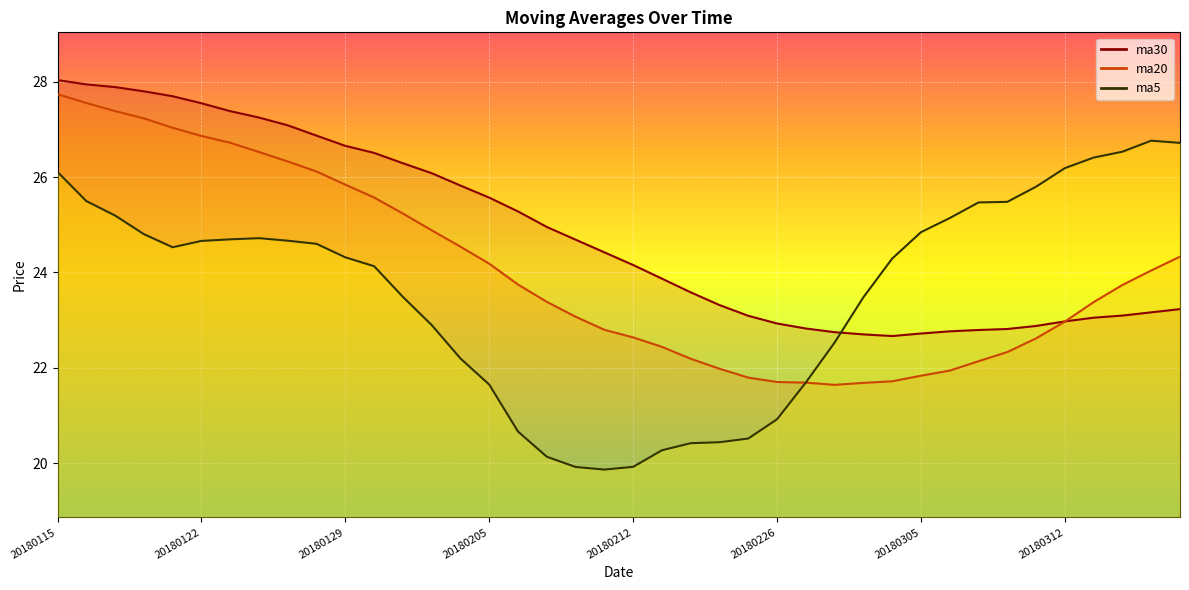

Reading left to right, transcribe all the data shown in this chart.

ma30_line: 28.0	27.9	27.9	27.8	27.7	27.5	27.4	27.2	27.1	26.9	26.7	26.5	26.3	26.1	25.8	25.6	25.3	25.0	24.7	24.4	24.2	23.9	23.6	23.3	23.1	22.9	22.8	22.7	22.7	22.7	22.7	22.8	22.8	22.8	22.9	23.0	23.1	23.1	23.2	23.2
ma20_line: 27.7	27.6	27.4	27.2	27.0	26.9	26.7	26.5	26.3	26.1	25.8	25.6	25.2	24.9	24.5	24.2	23.7	23.4	23.1	22.8	22.6	22.4	22.2	22.0	21.8	21.7	21.7	21.6	21.7	21.7	21.8	21.9	22.1	22.3	22.6	23.0	23.4	23.7	24.0	24.3
ma5_line: 26.1	25.5	25.2	24.8	24.5	24.7	24.7	24.7	24.7	24.6	24.3	24.1	23.5	22.9	22.2	21.7	20.7	20.1	19.9	19.9	19.9	20.3	20.4	20.4	20.5	20.9	21.7	22.5	23.5	24.3	24.8	25.1	25.5	25.5	25.8	26.2	26.4	26.5	26.8	26.7